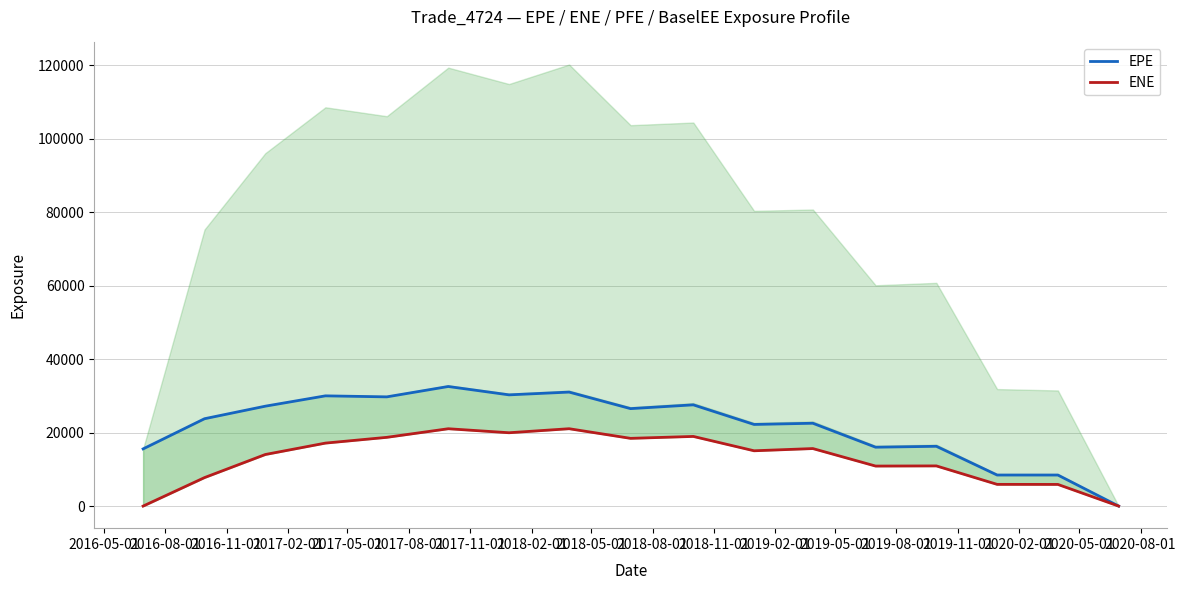

What is the maximum value for EPE?

32548.5